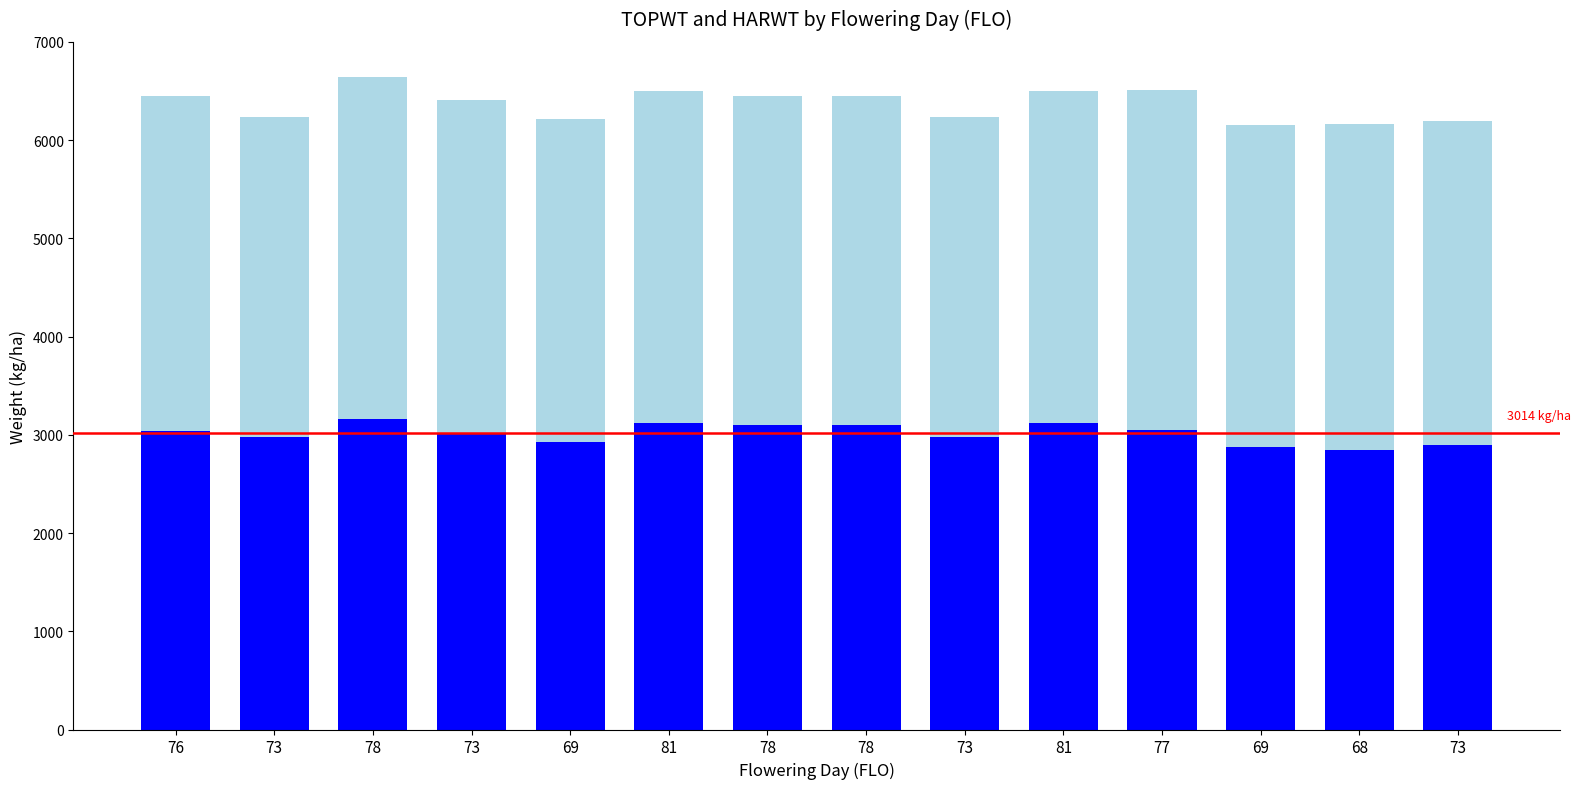

How many distinct data groups are displayed?

2